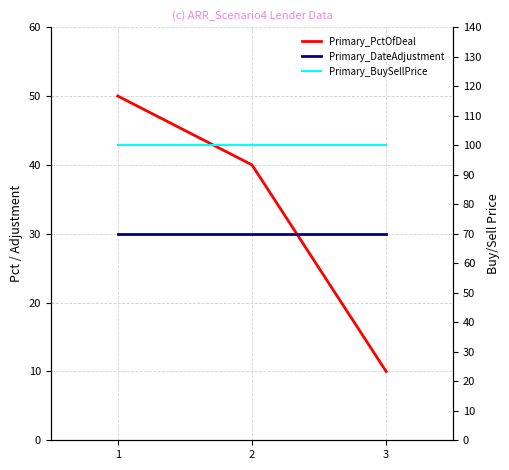

How many lines are shown in the chart?

3